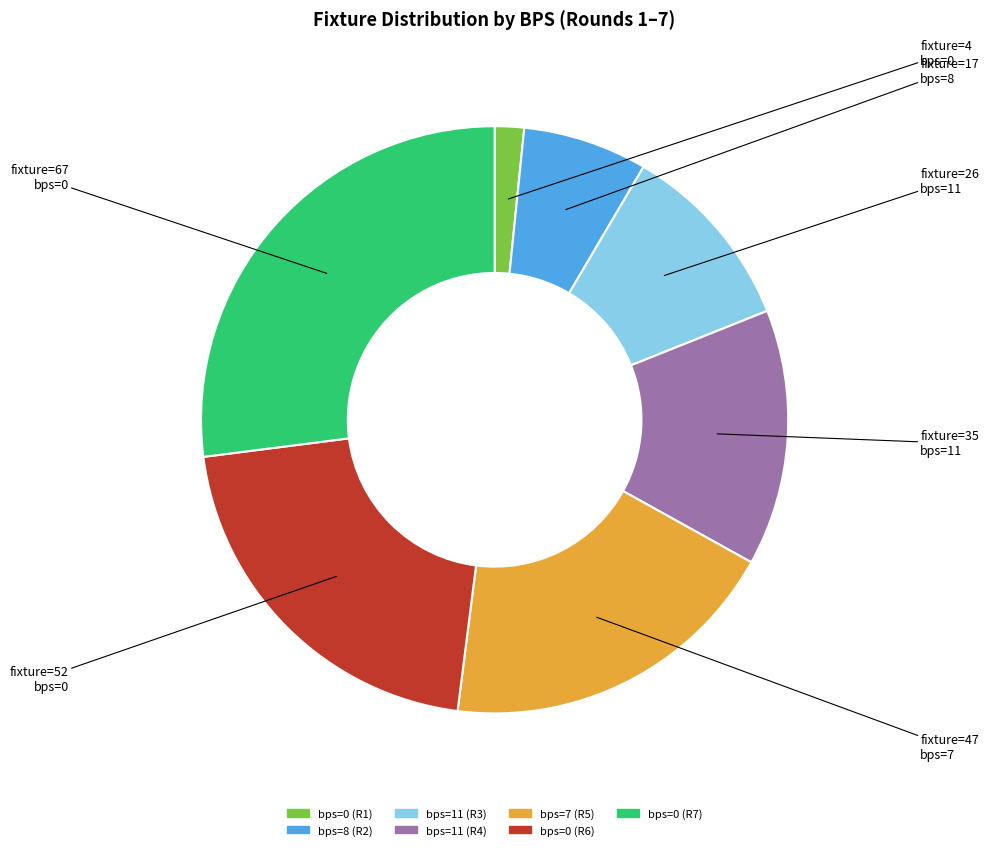

Is there a majority slice in this chart?

No